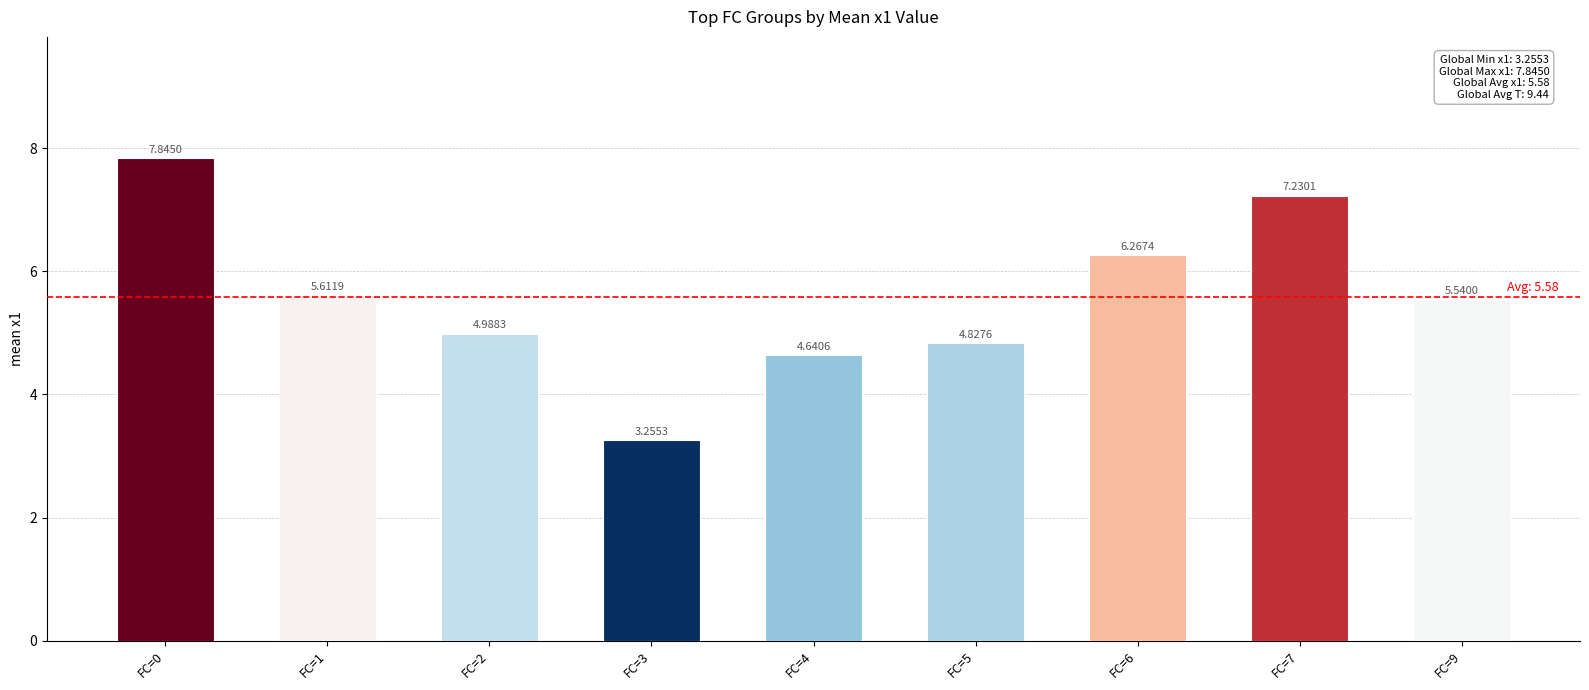

List the labels in order of value, smallest first.

FC=3, FC=4, FC=5, FC=2, FC=9, FC=1, FC=6, FC=7, FC=0